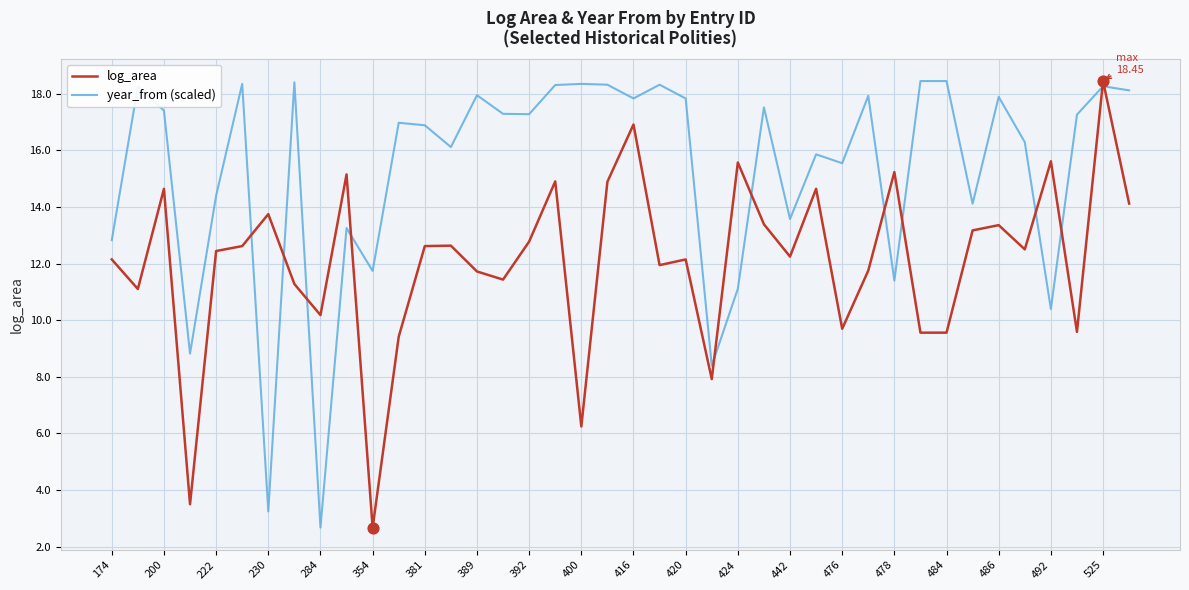

What is the smallest value displayed?

2.7